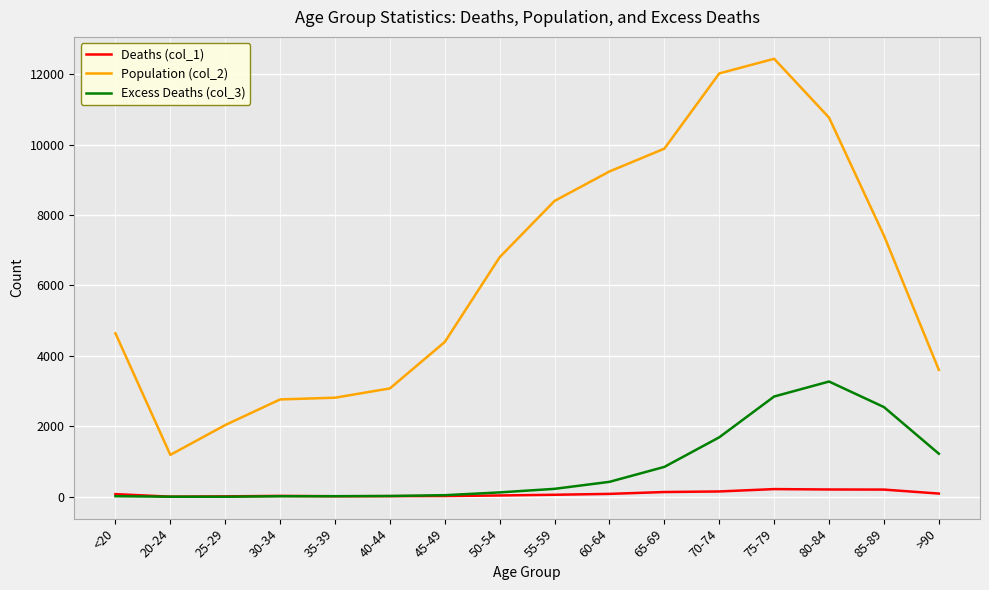

True or false: Population (col_2) and Excess Deaths (col_3) cross at least once.

False